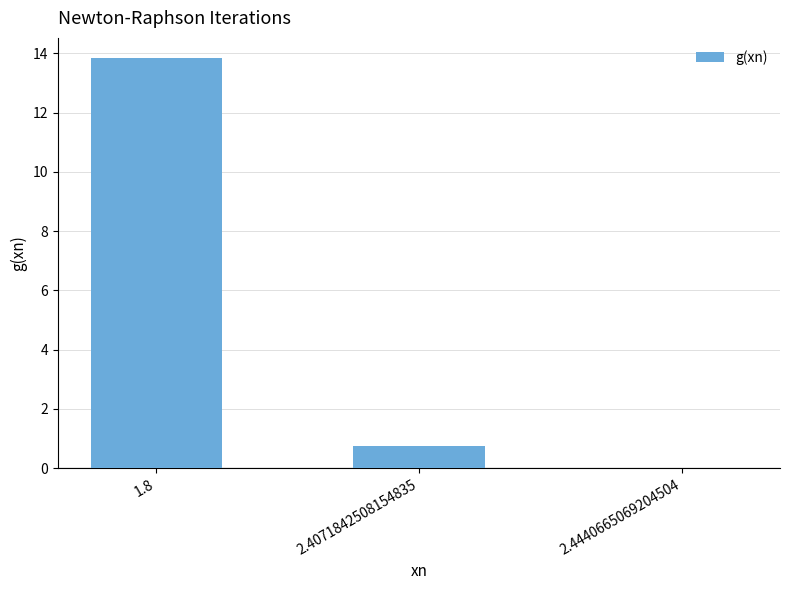

What is the sum of all values?

14.6